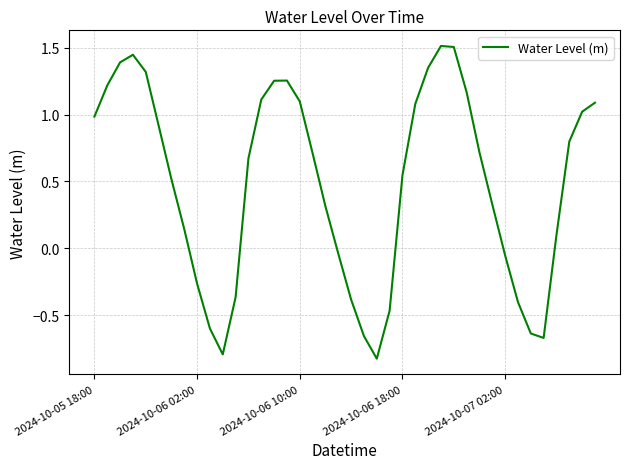

What is the greatest value displayed?

1.5